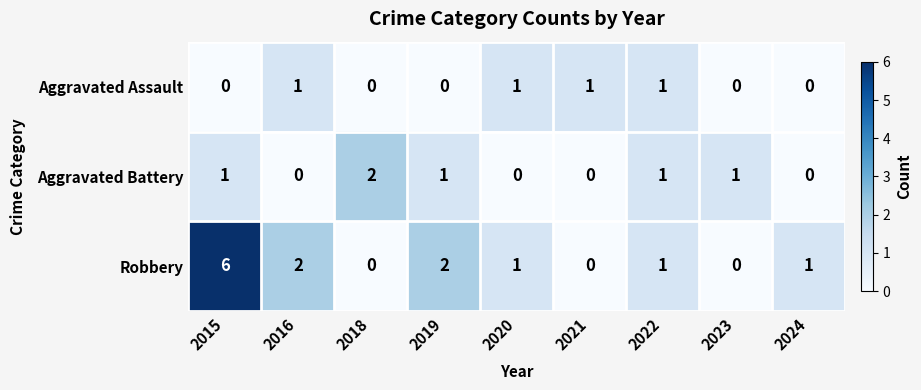

Reading left to right, what are all the values shown in this chart?

Aggravated Assault: 0	1	0	0	1	1	1	0	0
Aggravated Battery: 1	0	2	1	0	0	1	1	0
Robbery: 6	2	0	2	1	0	1	0	1